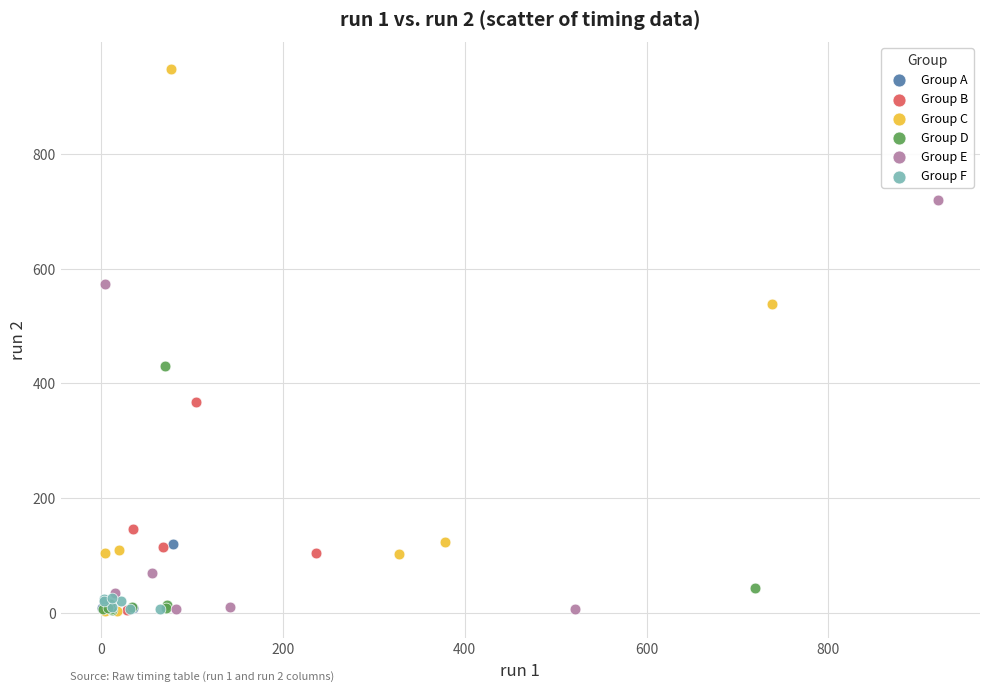

Which series has the widest spread of Y values?

Group C